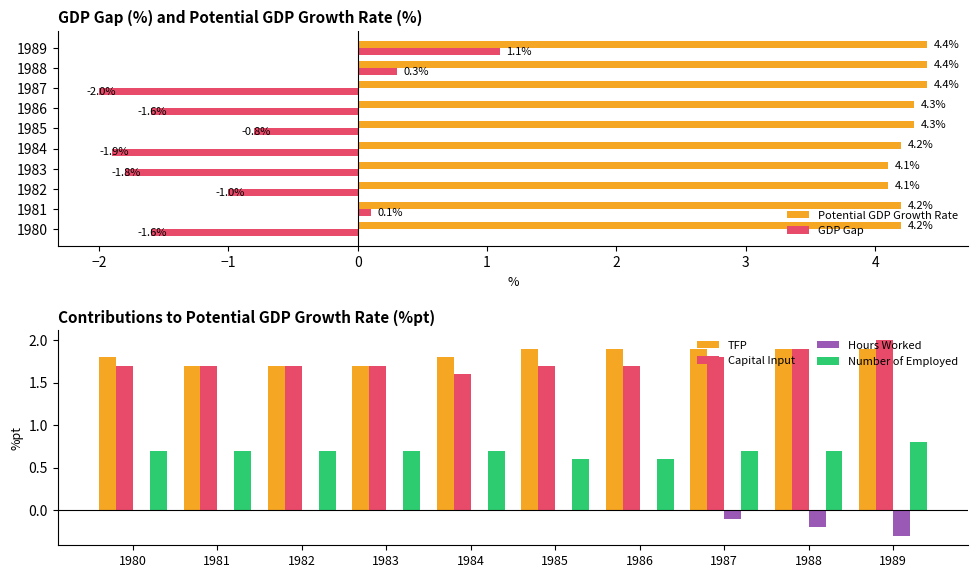

At how many categories does at least one series exceed 0?

10